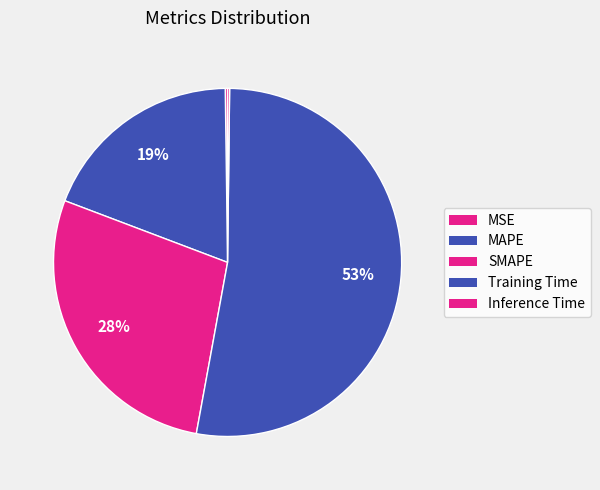

What is the change in value from SMAPE to Training Time?

+0.8